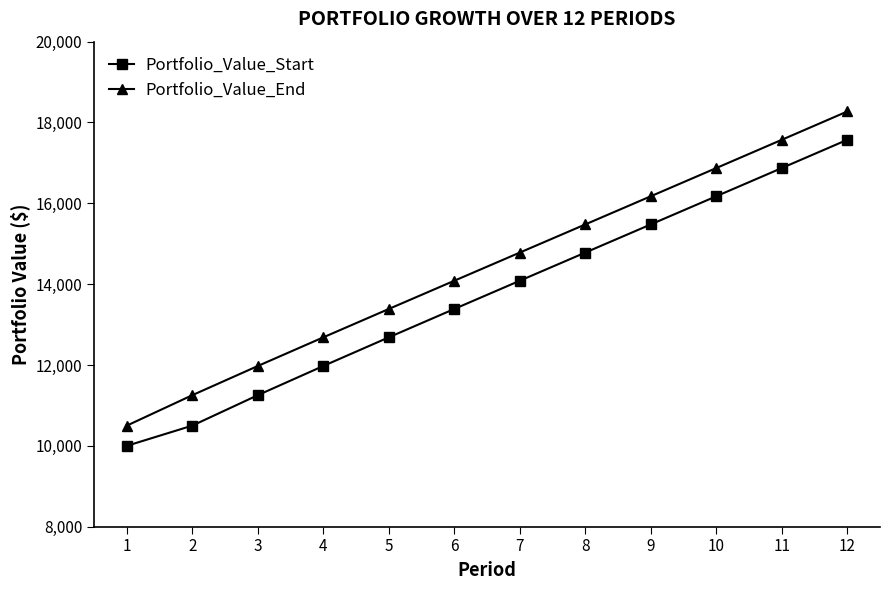

Reading right to left, extract all data points from this chart.

Portfolio_Value_Start: 12=17571.8	11=16872.6	10=16174.8	9=15478.0	8=14781.5	7=14084.6	6=13386.2	5=12684.2	4=11975.4	3=11253.2	2=10500.0	1=10000.0
Portfolio_Value_End: 12=18272.6	11=17571.8	10=16872.6	9=16174.8	8=15478.0	7=14781.5	6=14084.6	5=13386.2	4=12684.2	3=11975.4	2=11253.2	1=10500.0